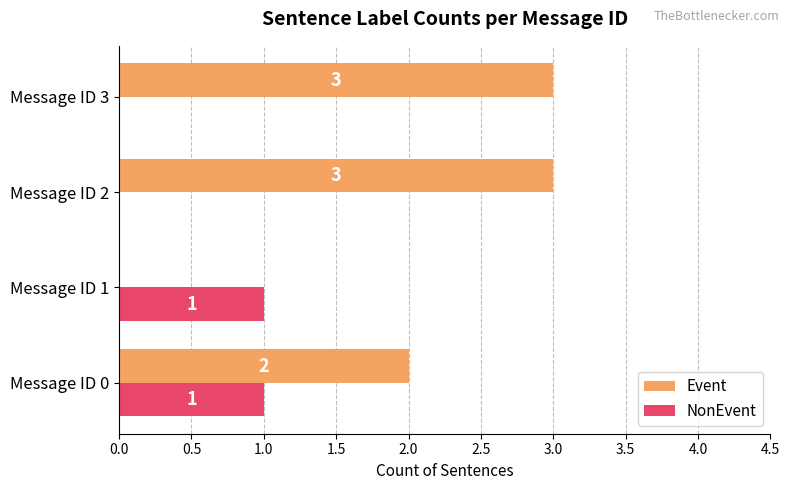

Is the value of Event at Message ID 0 greater than the value of NonEvent at Message ID 1?

Yes